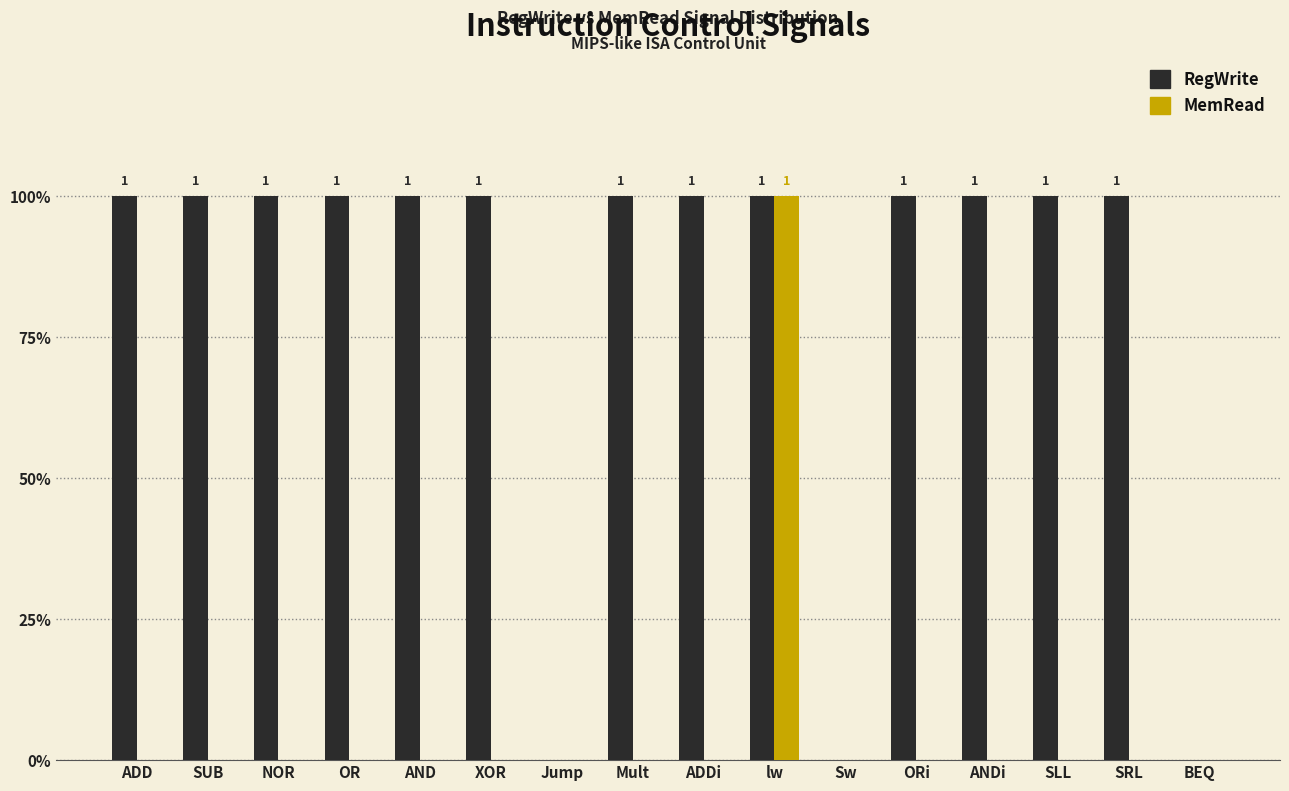

What are all the series names shown in the legend?

RegWrite, MemRead